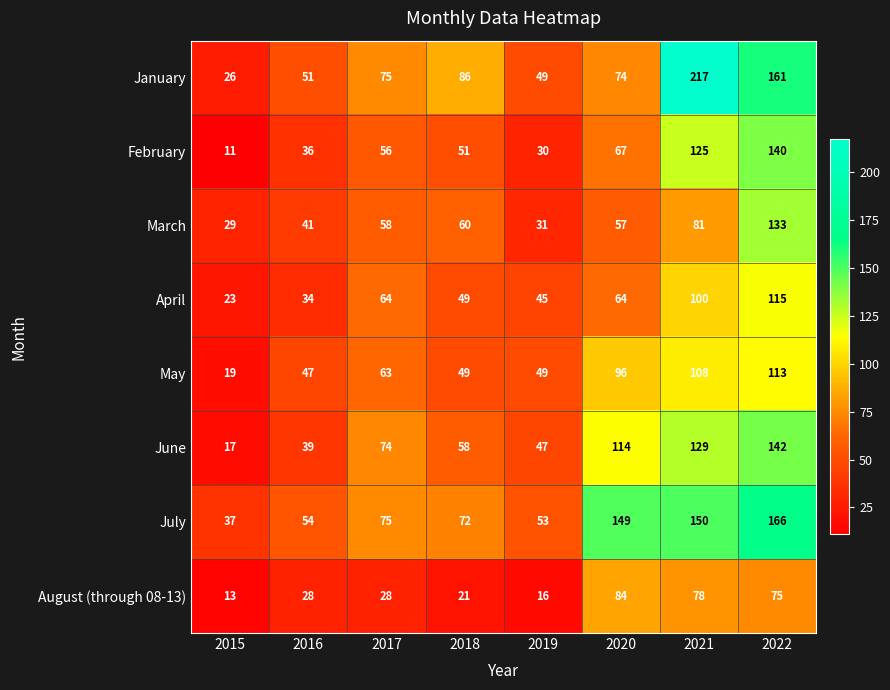

How many categories are shown in the chart?

8